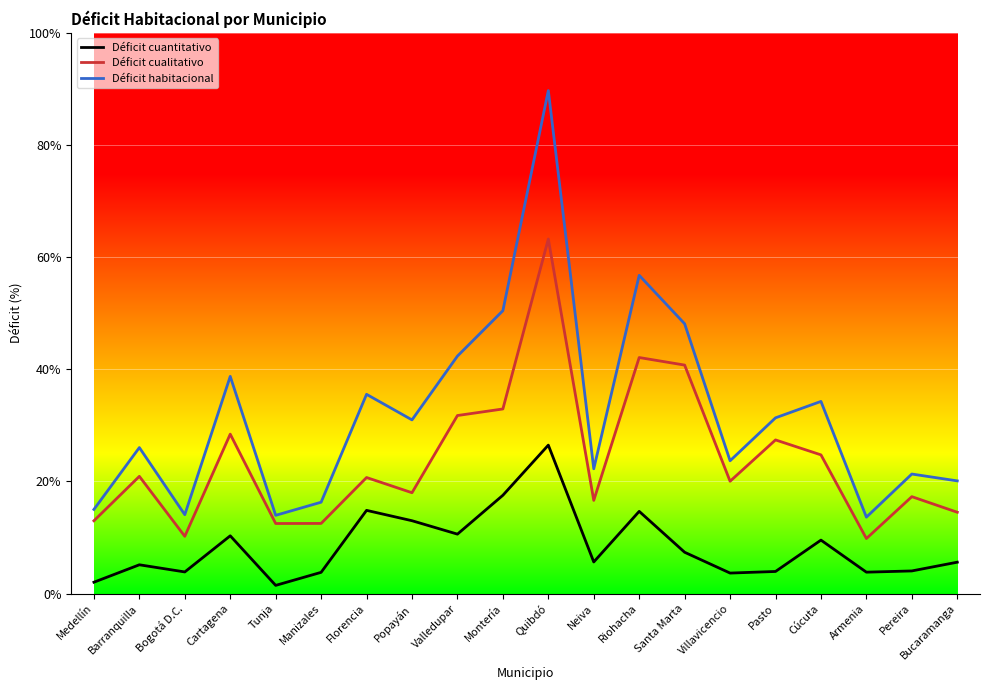

What are all the series names shown in the legend?

Déficit cuantitativo, Déficit cualitativo, Déficit habitacional